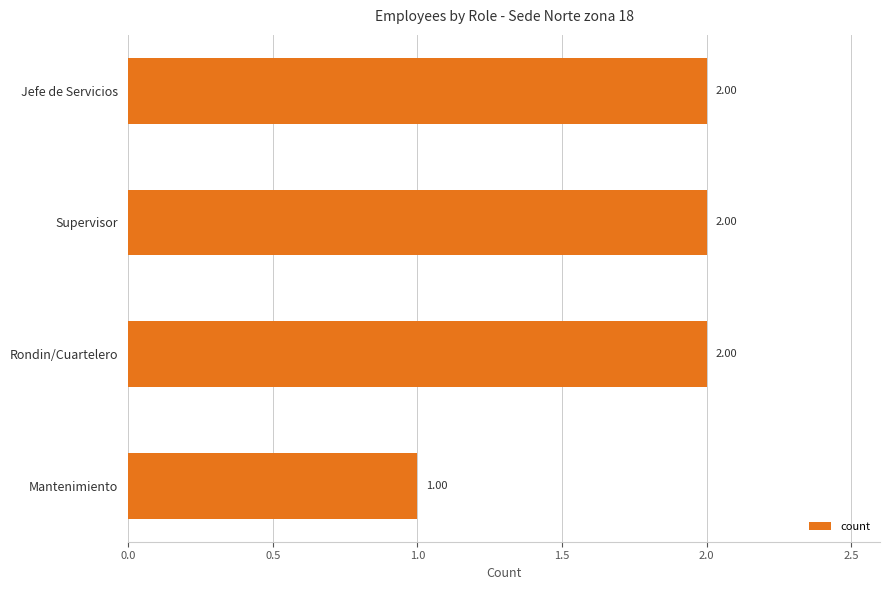

What is the sum of the values at Rondin/Cuartelero and Mantenimiento?

3